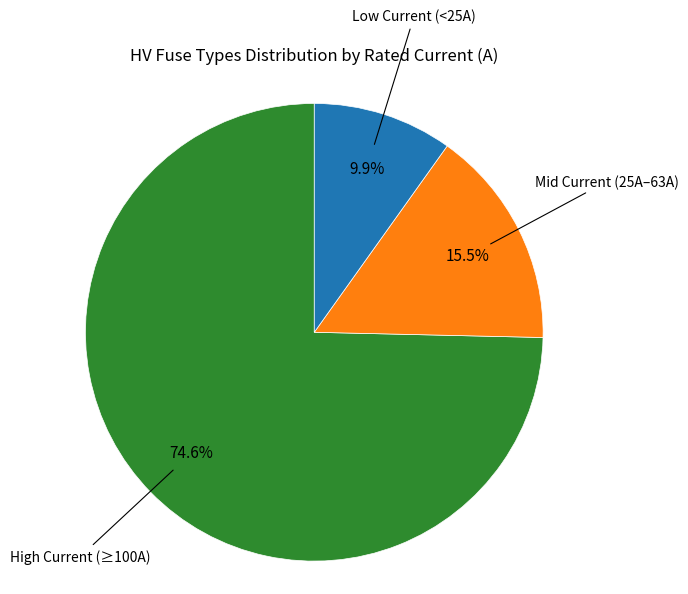

To the nearest percent, what is the difference between the largest and smallest slice percentages?

65%